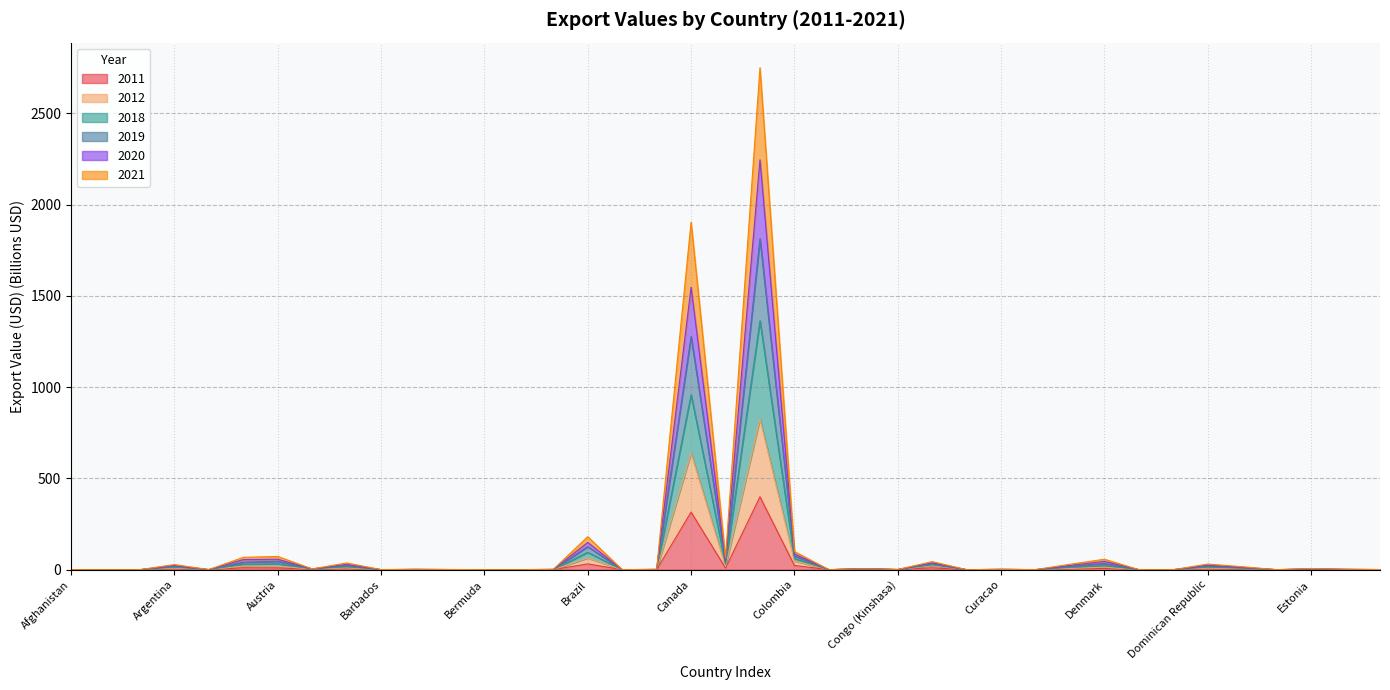

True or false: 2020 and 2018 intersect in this chart.

False